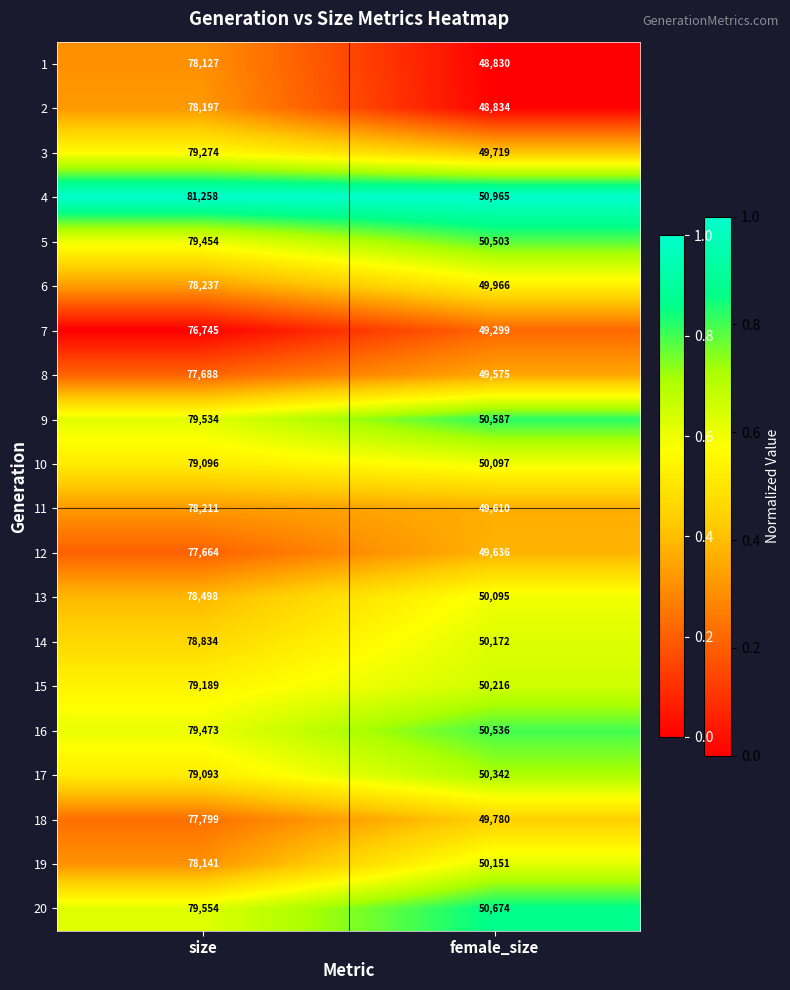

True or false: 1 has a value of 22765 at size.

False